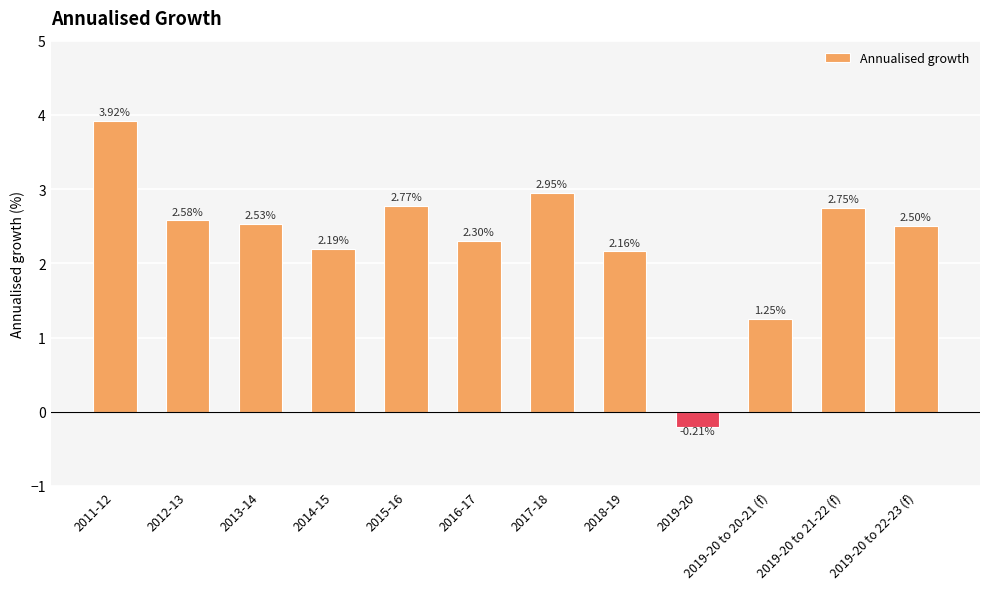

What is the sum of all values?

27.7